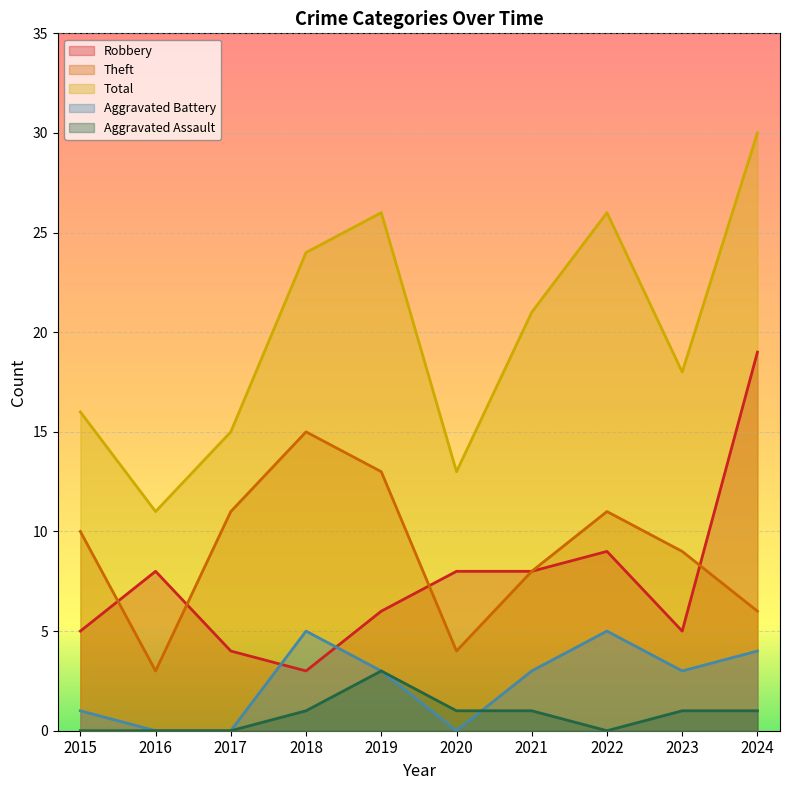

Is it true that Theft equals 6 at 2015?

False